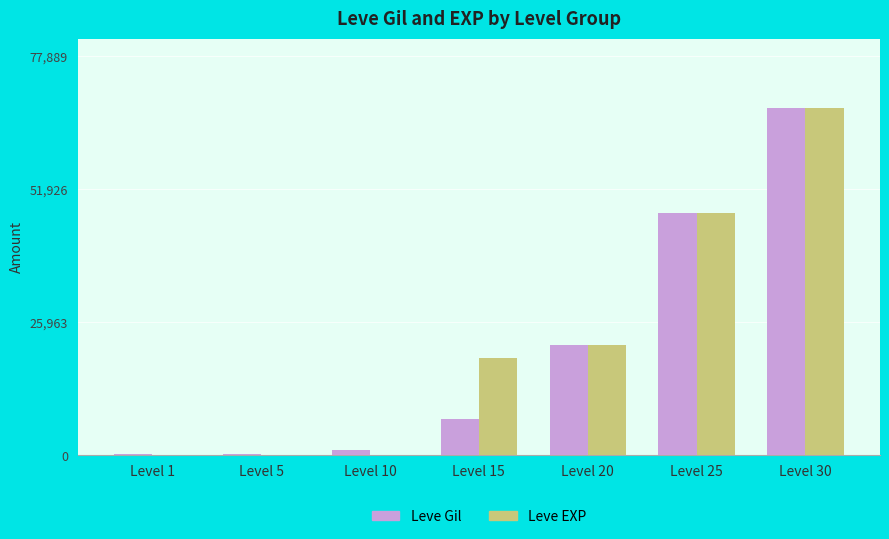

Which series has the widest spread of values?

Leve EXP